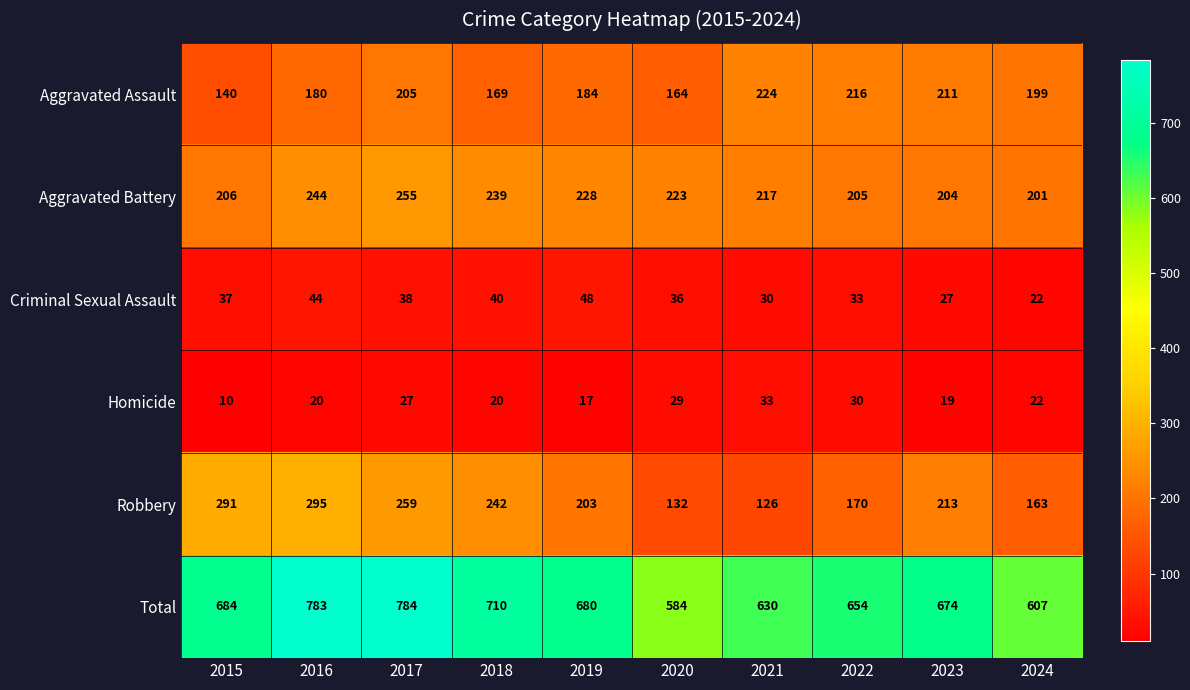

What is the maximum value for Total?

784